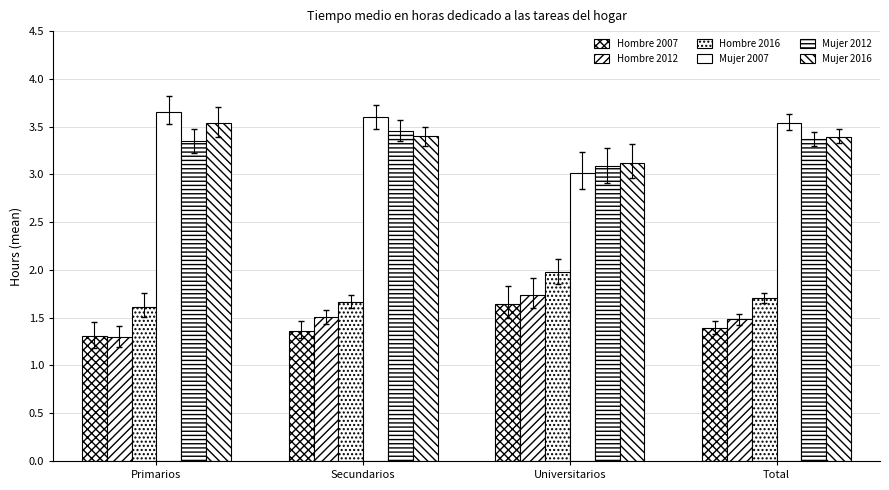

How many groups of bars are there?

4